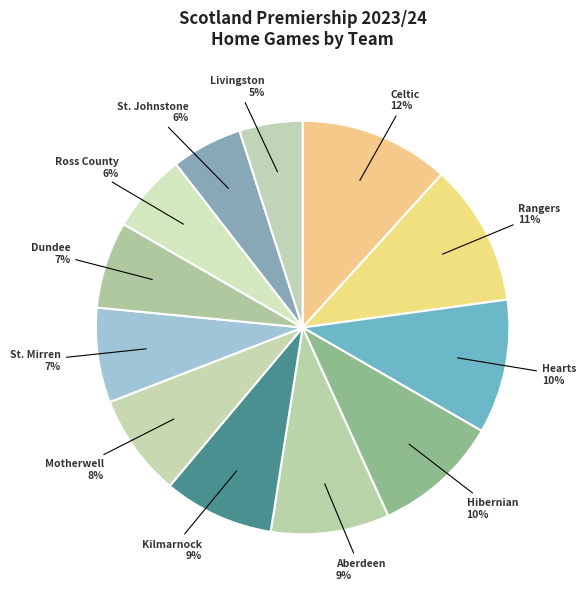

What is the largest slice in the pie chart?

Celtic